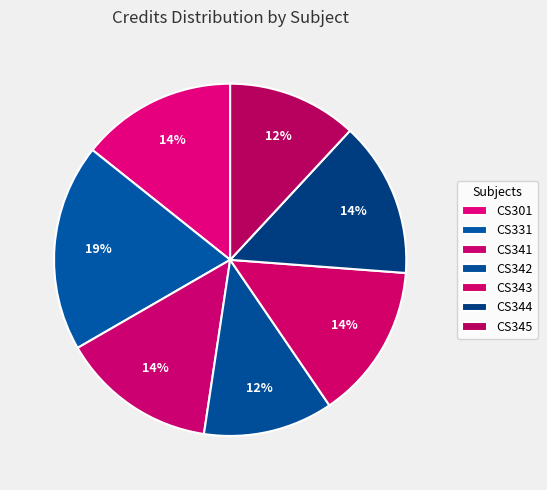

To the nearest percent, what percentage of the pie is CS345?

12%